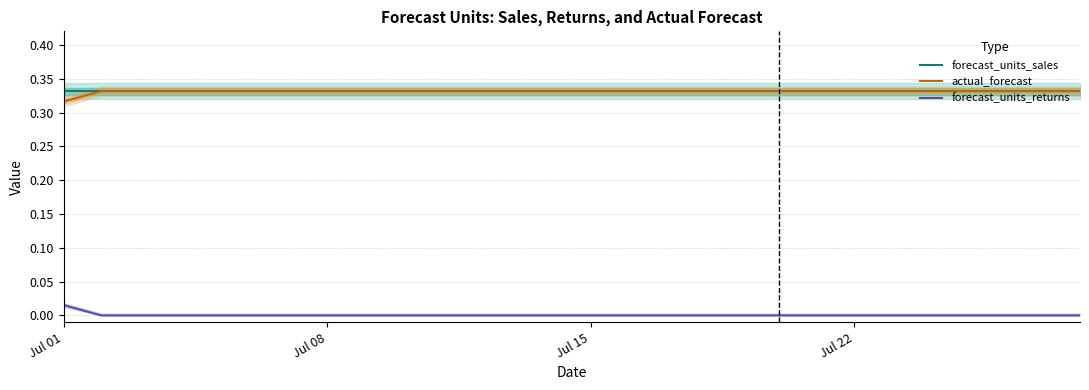

True or false: forecast_units_returns and forecast_units_sales cross at least once.

False